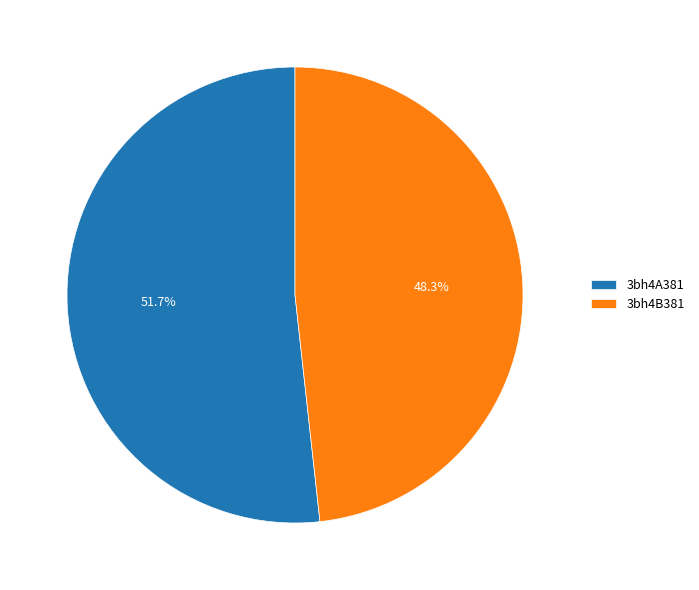

Is it true that 3bh4B381 is 48% of the pie?

True